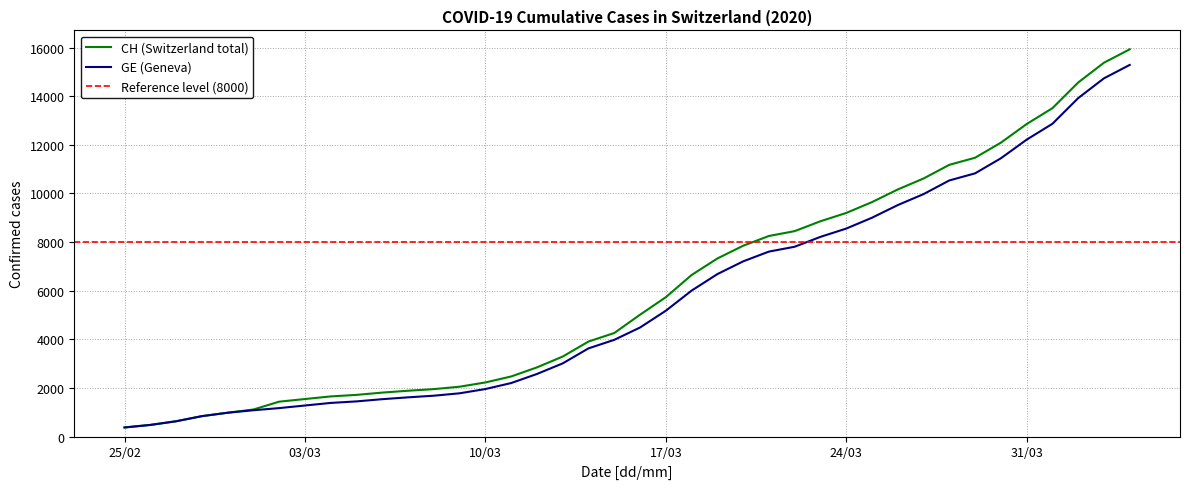

Reading left to right, transcribe all the data shown in this chart.

CH: 375	479	630	840	981	1113	1436	1544	1652	1715	1809	1885	1952	2051	2226	2472	2845	3291	3908	4259	5012	5731	6644	7323	7847	8249	8449	8855	9196	9642	10162	10613	11175	11467	12086	12852	13505	14561	15375	15926
GE: 375	479	630	840	981	1083	1171	1278	1384	1447	1538	1614	1681	1780	1955	2201	2574	3010	3627	3978	4485	5174	6002	6681	7205	7607	7807	8213	8554	9000	9520	9971	10533	10825	11444	12210	12863	13919	14733	15284